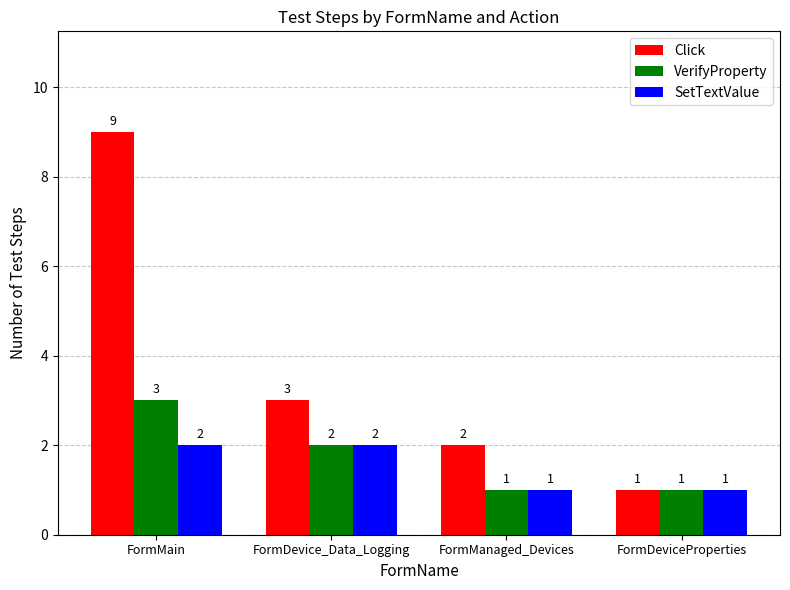

Where does the Click series first go above 3?

FormMain